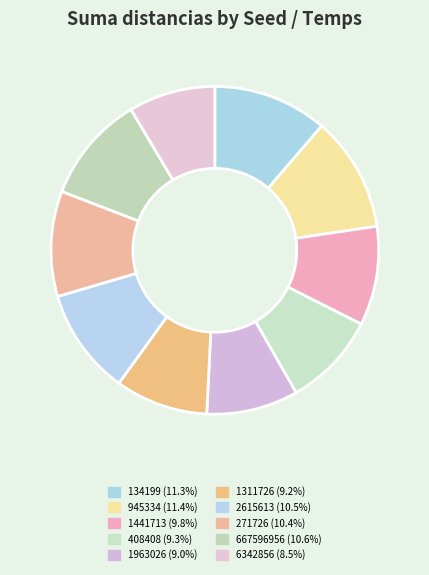

True or false: 2615613 accounts for 1% of the total.

False